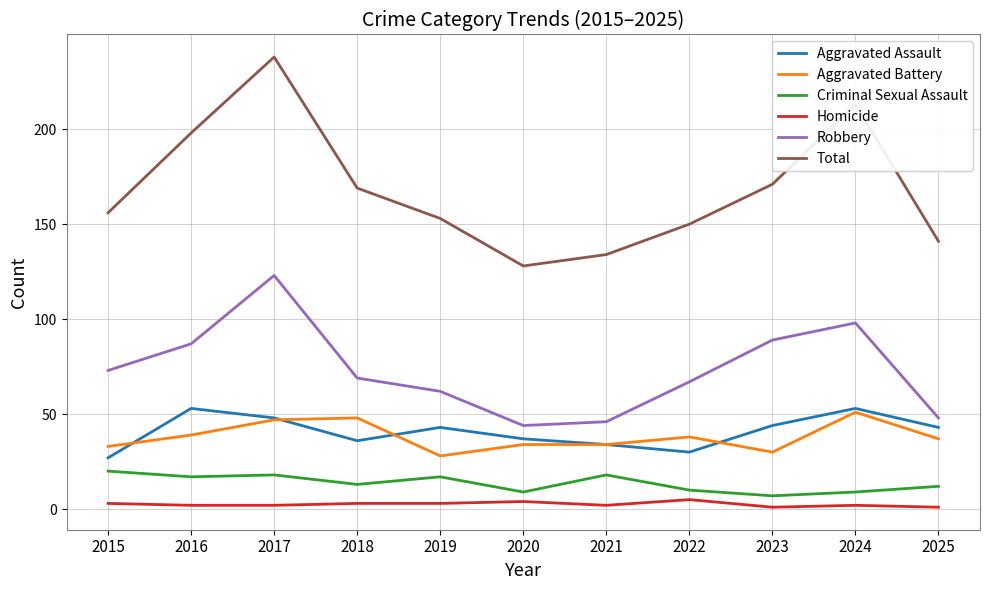

How many values in the Aggravated Assault series are below 43?

5